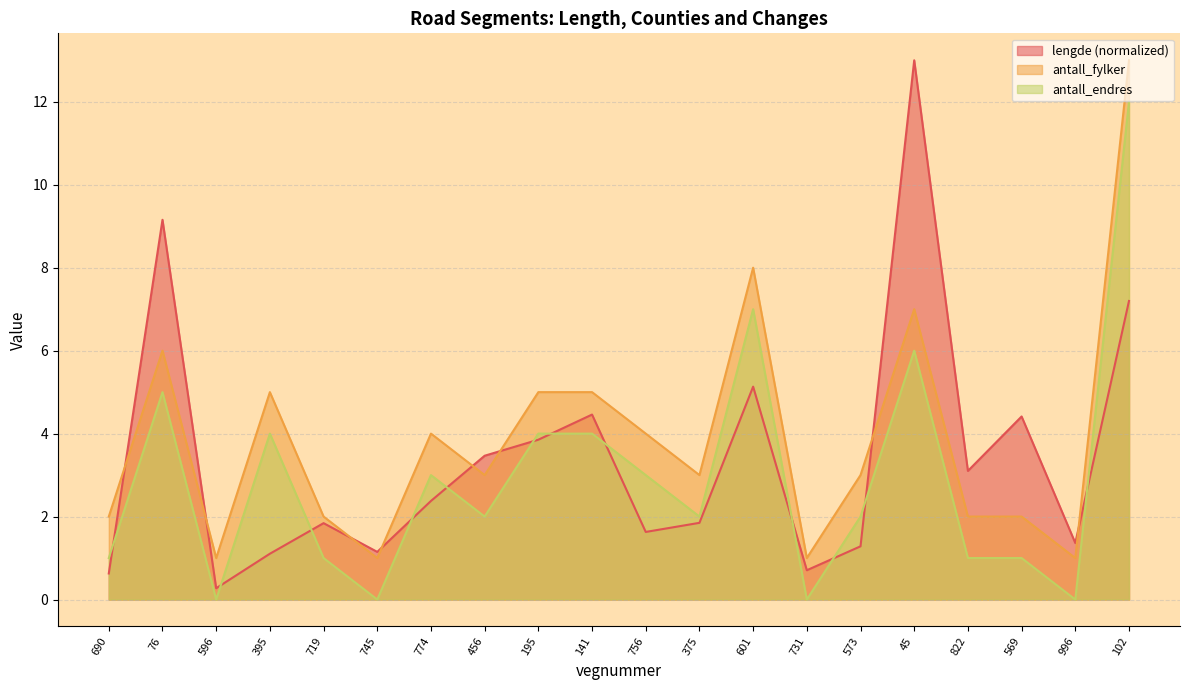

Does the chart have visible grid lines?

Yes